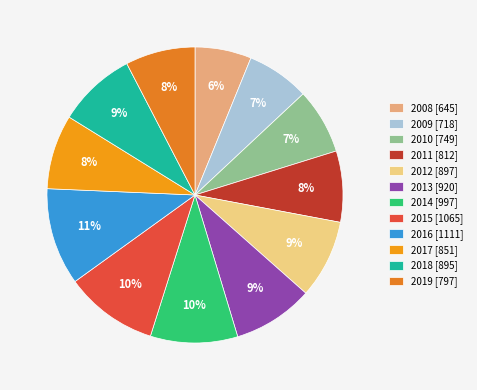

What is the total percentage of 2010 and 2013?

16.0%